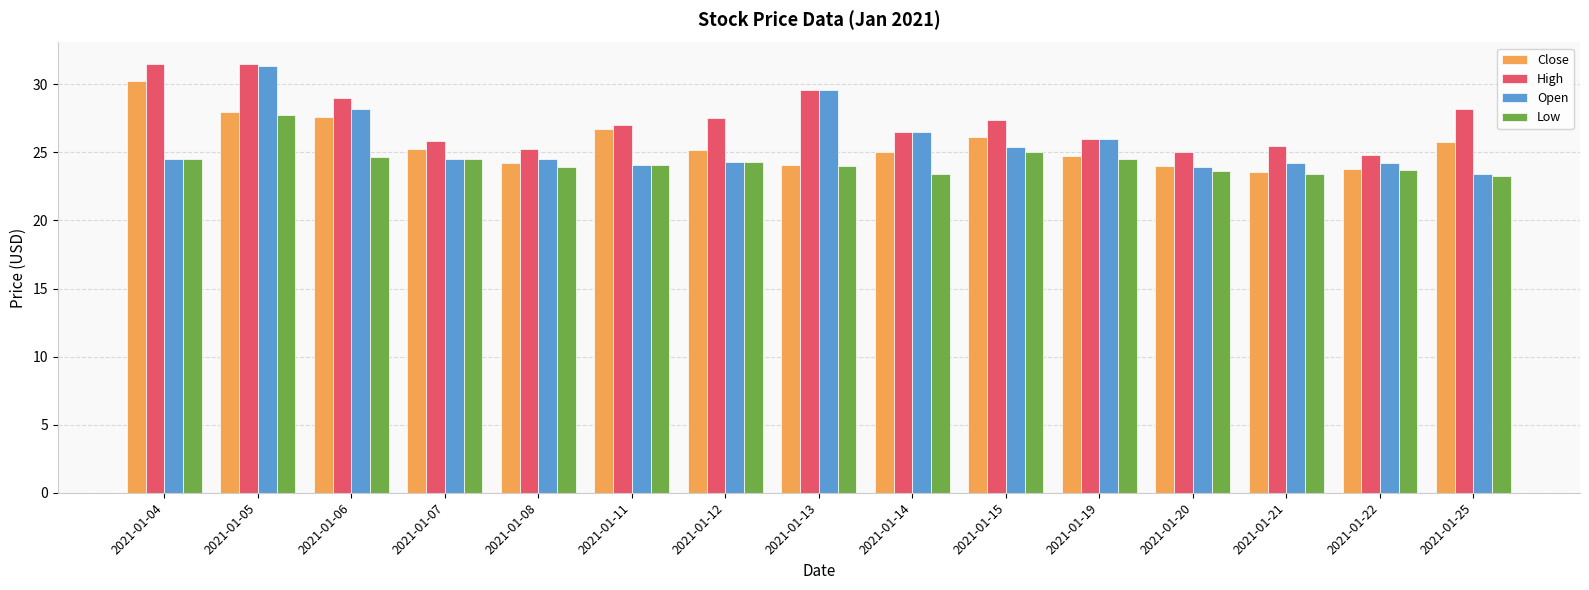

What is the maximum value for Open?

31.3